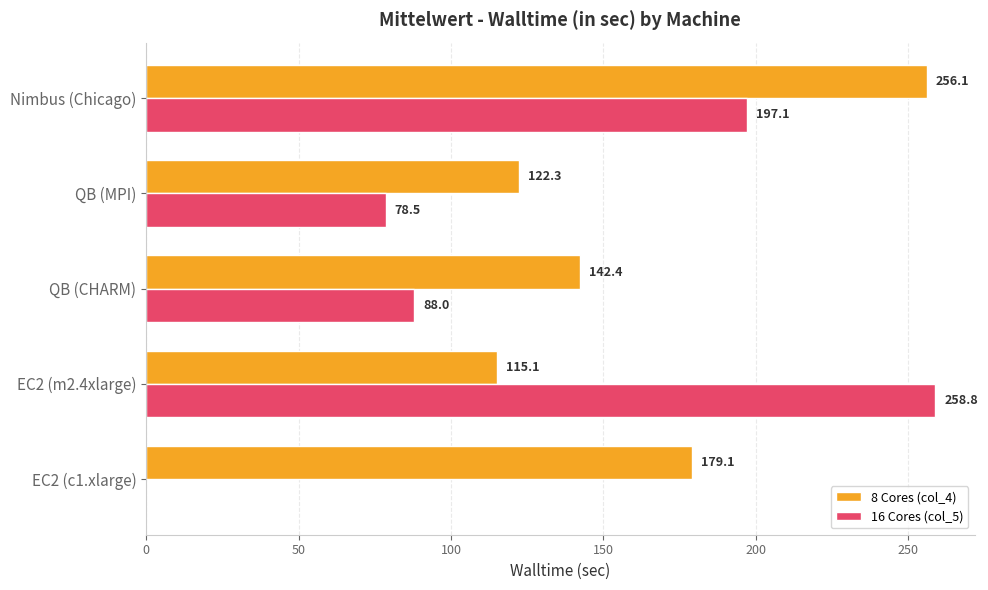

At which category is the sum across all series the highest?

Nimbus (Chicago)